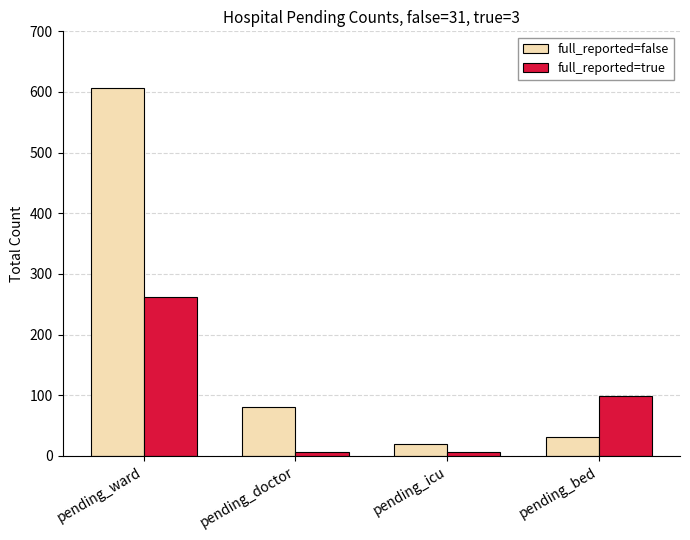

What are all the series names shown in the legend?

full_reported=false, full_reported=true